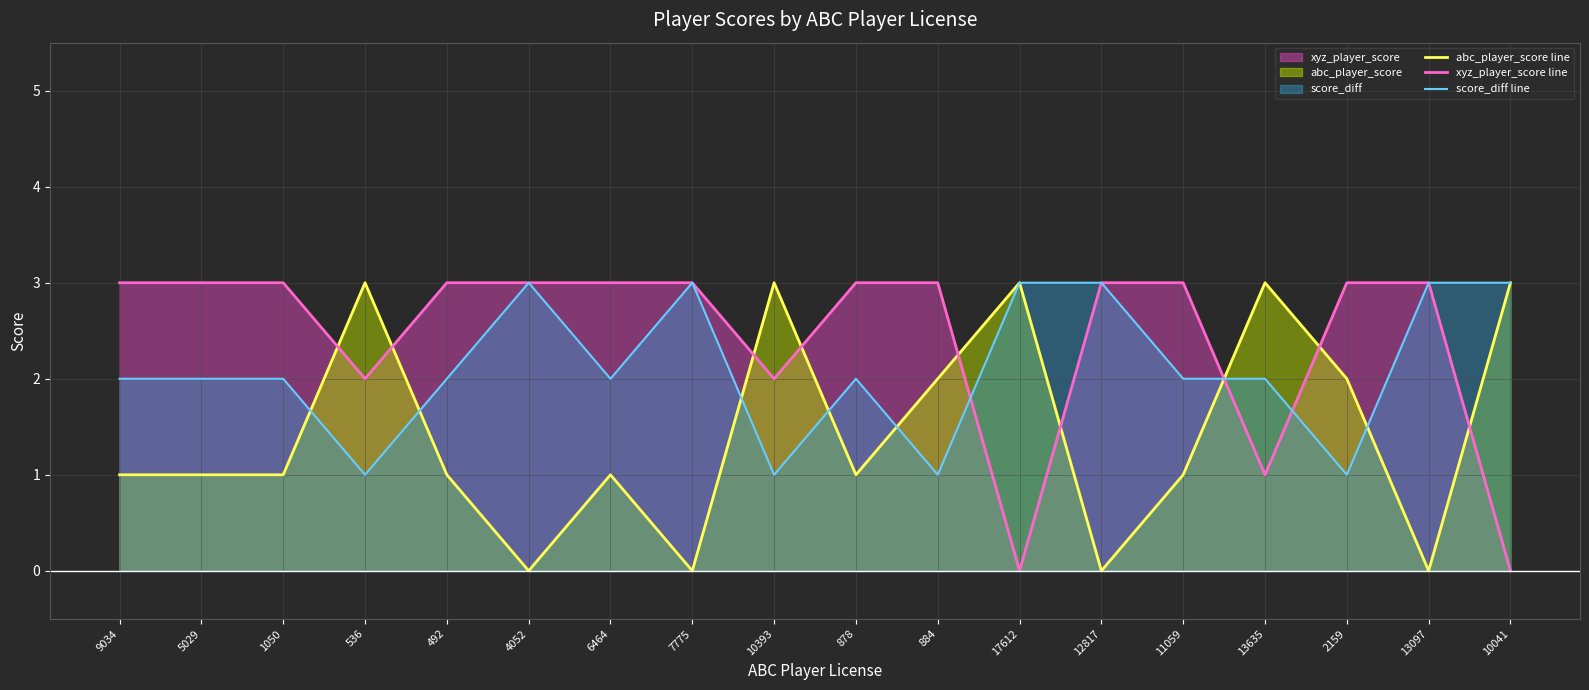

How many times do xyz_player_score line and abc_player_score line cross each other?

9